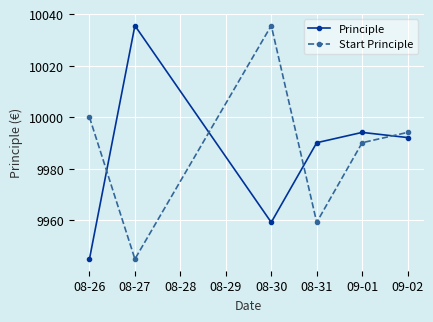

How many data points in Start Principle are above 9994?

3